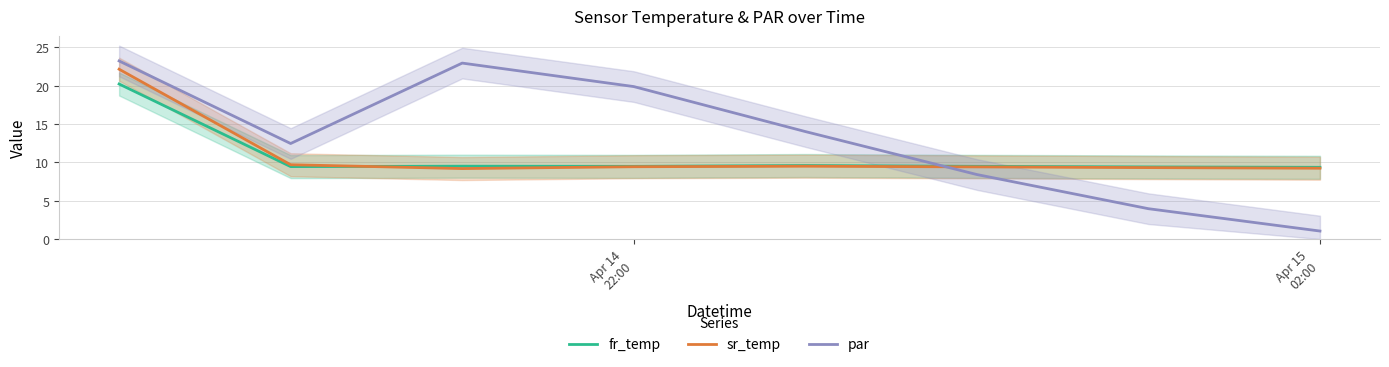

What is the minimum value for fr_temp?

9.4